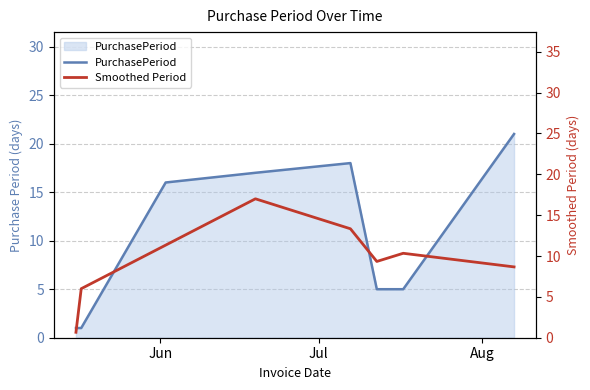

How many intersections are there between PurchasePeriod and Smoothed Period?

4